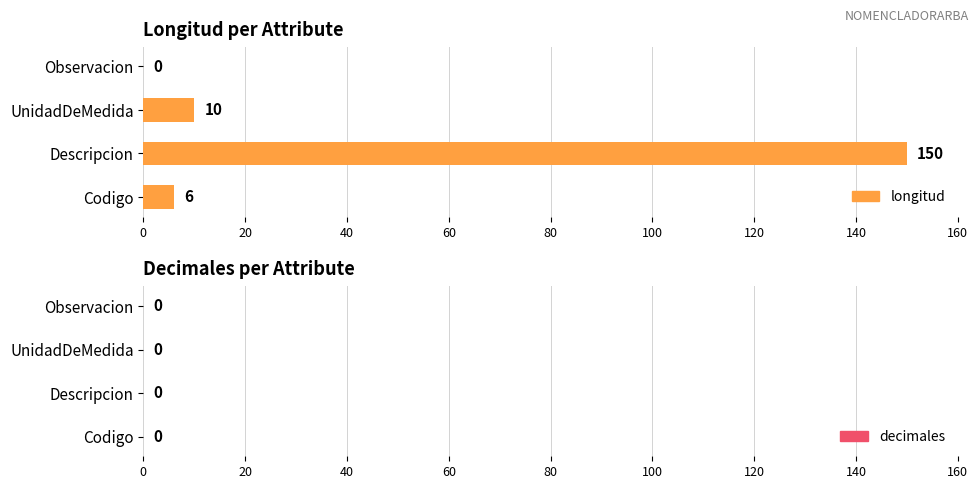

The value at UnidadDeMedida is 10. True or false?

True